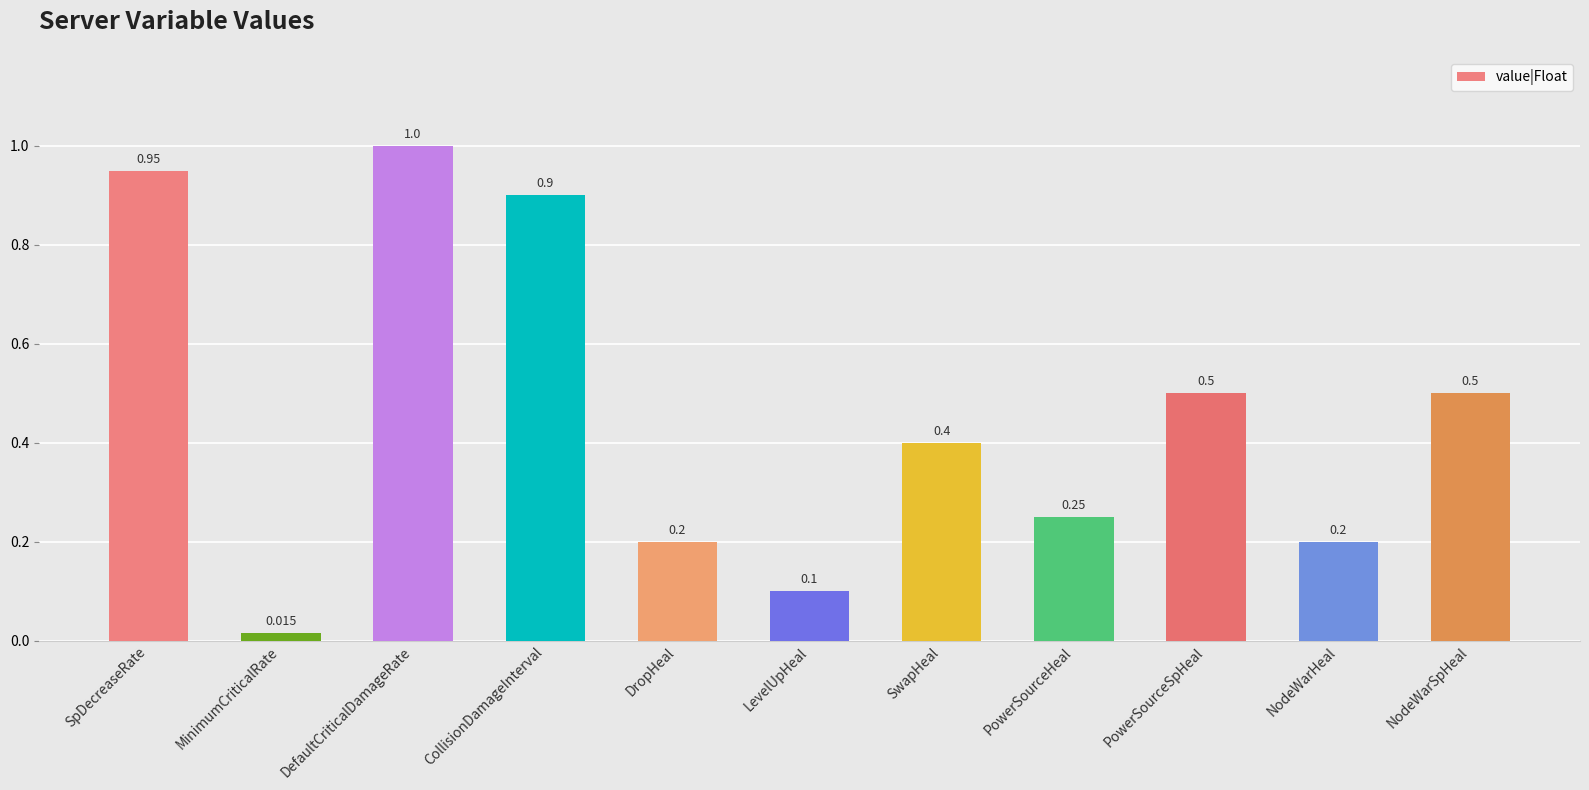

How many distinct data groups are displayed?

1